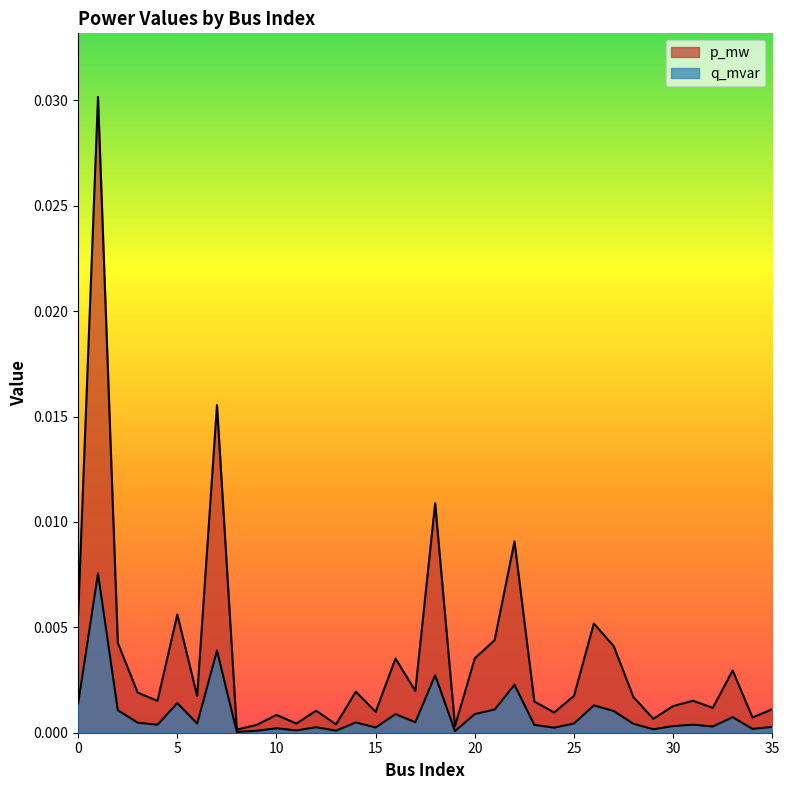

Does the chart have visible grid lines?

No